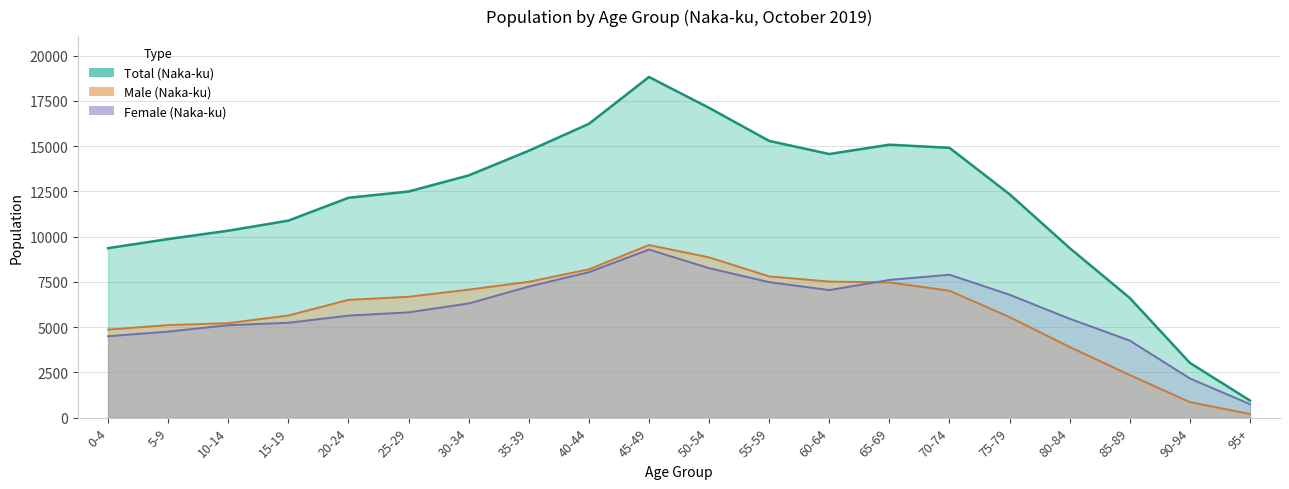

After their last crossing, which series has the higher values: Male (Naka-ku) or Female (Naka-ku)?

Female (Naka-ku)